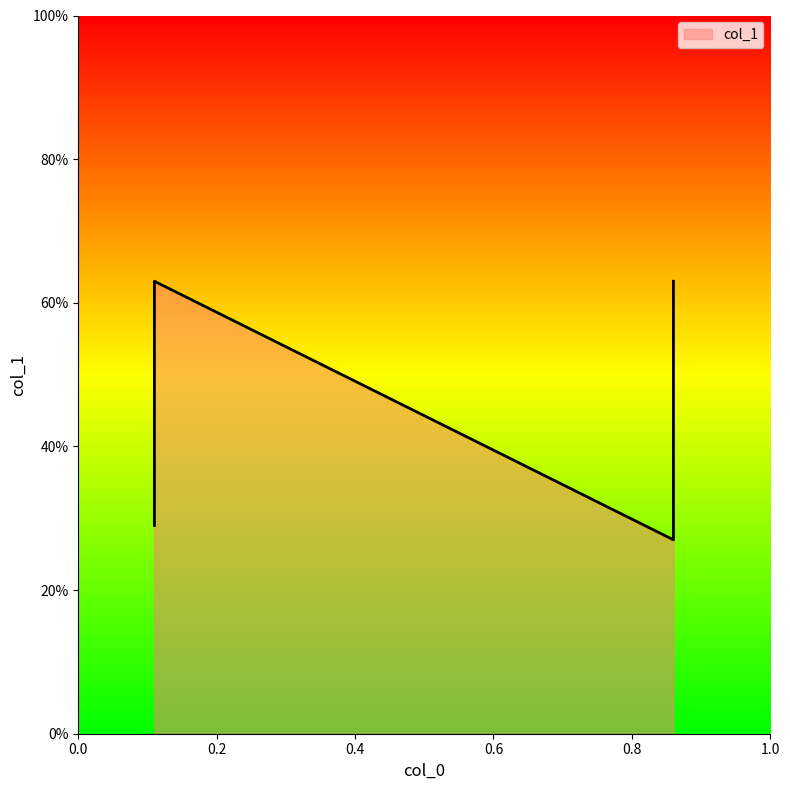

The value at 0.86 is 0.1. True or false?

False